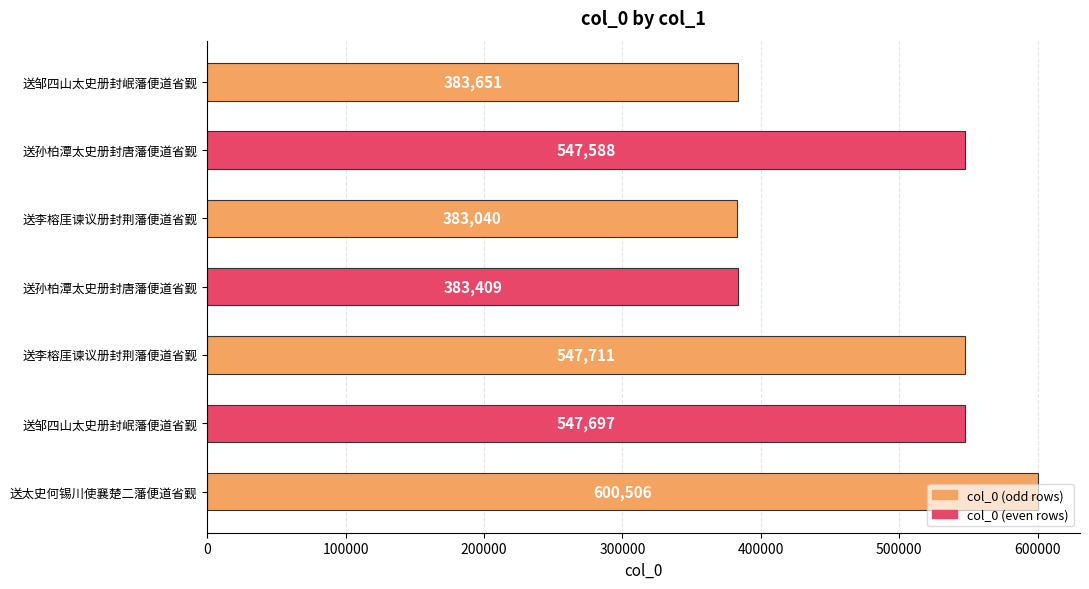

How many data points does each series have?

7